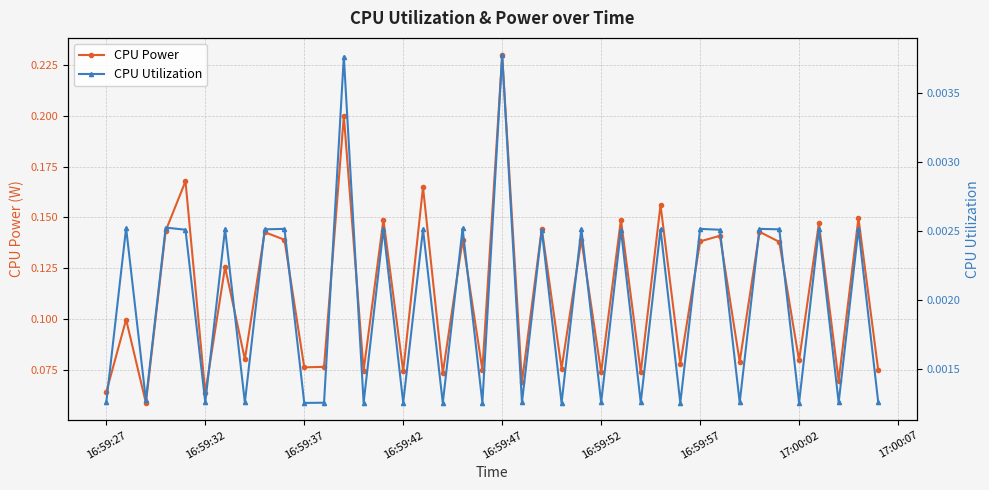

Does the chart display data point markers on the line(s)?

Yes